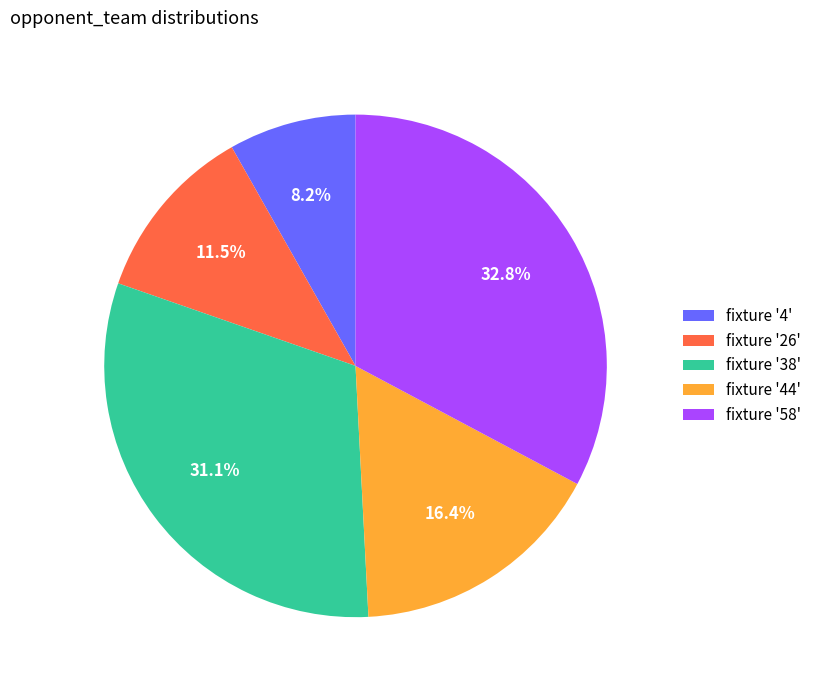

Which category has the biggest portion of the pie?

fixture '58'